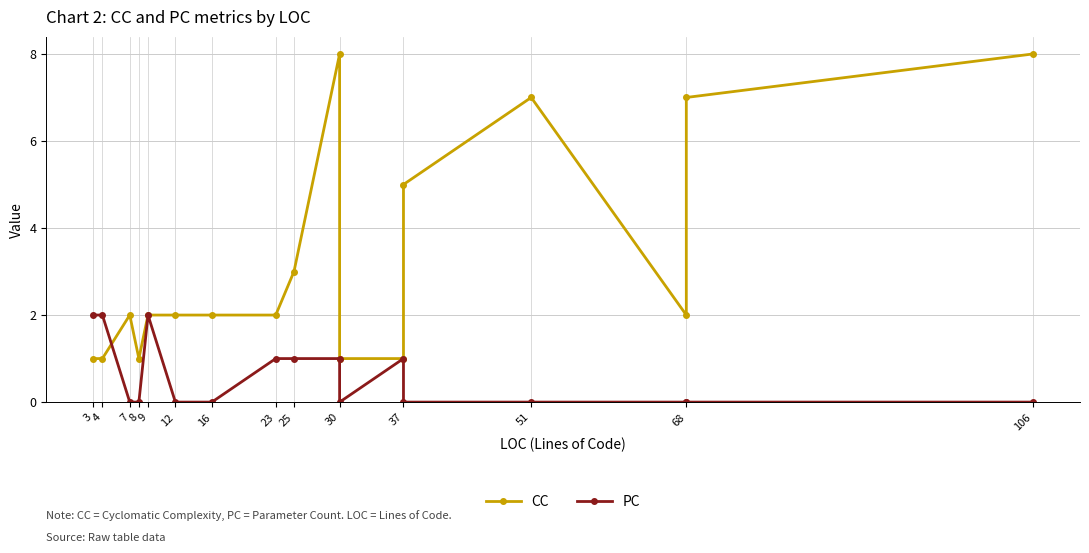

What is the value of the PC point at the 8th from the left?

1